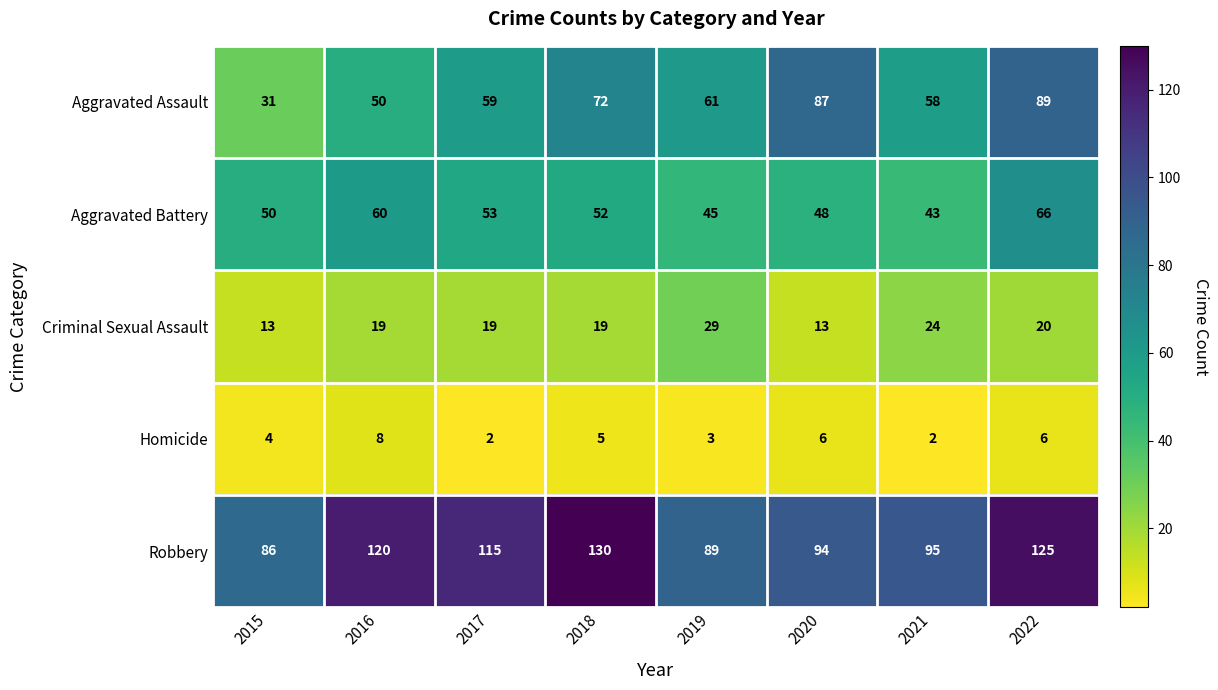

What is the average value of the Robbery series?

107